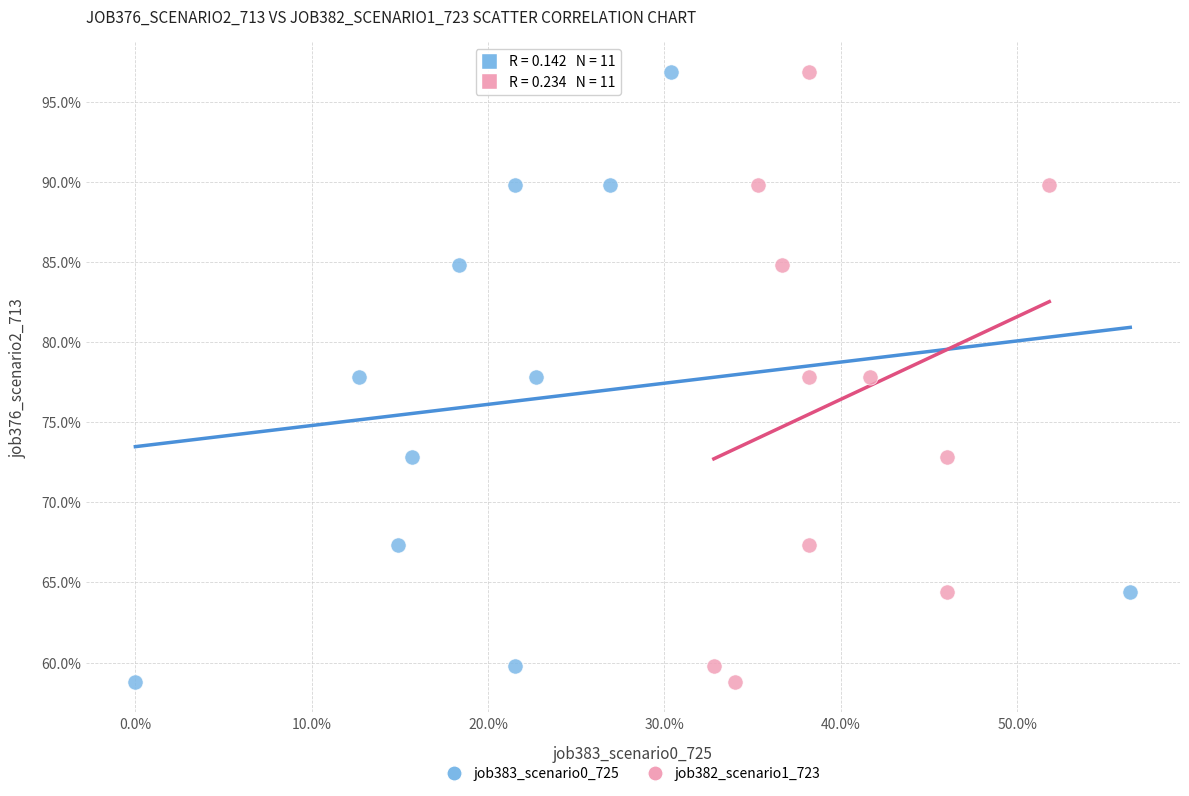

What are all the series names shown in the legend?

job383_scenario0_725, job382_scenario1_723